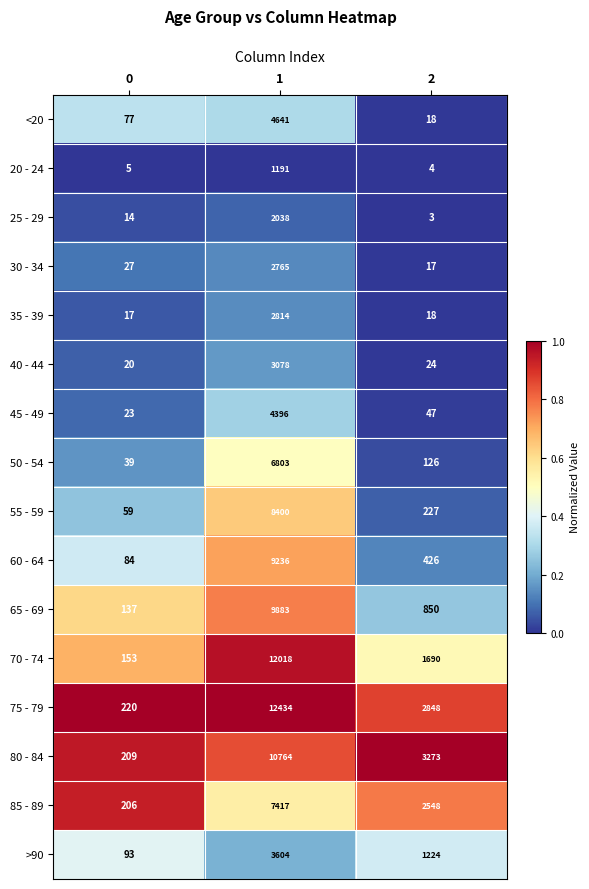

The 30 - 34 series shows 27 at 0. True or false?

True